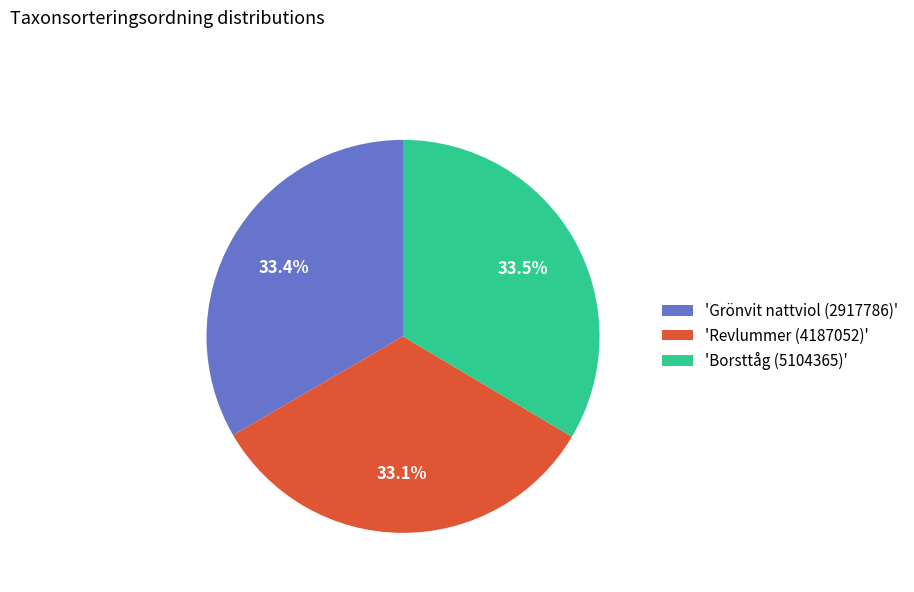

Is the sum of 'Grönvit nattviol (2917786)' and 'Revlummer (4187052)' greater than half?

Yes